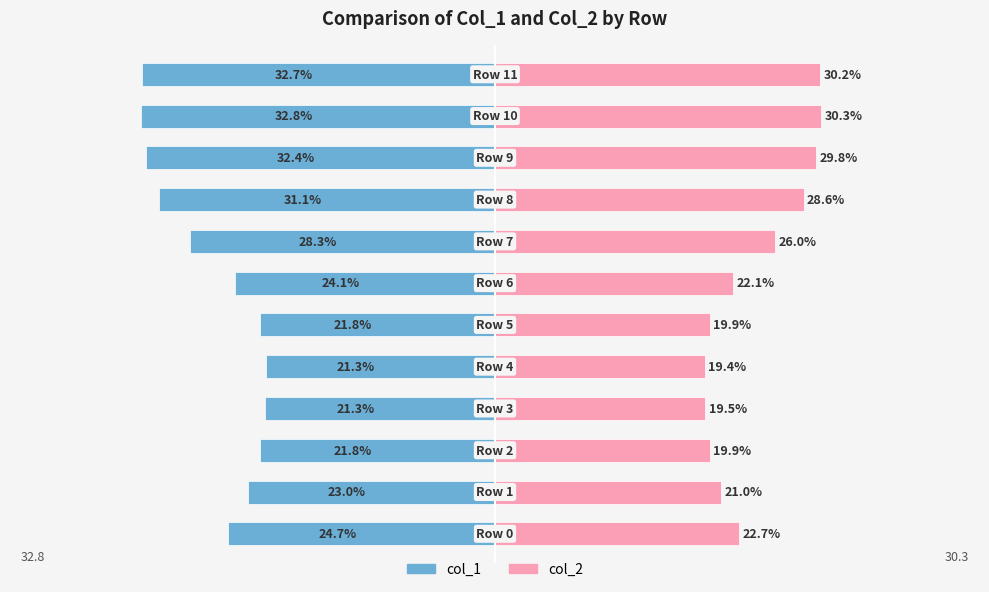

Reading left to right, transcribe all the data shown in this chart.

col_1: 0=-24.7	1=-23.0	2=-21.8	3=-21.3	4=-21.3	5=-21.8	6=-24.1	7=-28.3	8=-31.1	9=-32.4	10=-32.8	11=-32.7
col_2: 0=22.7	1=21.0	2=19.9	3=19.5	4=19.4	5=19.9	6=22.1	7=26.0	8=28.6	9=29.8	10=30.3	11=30.2